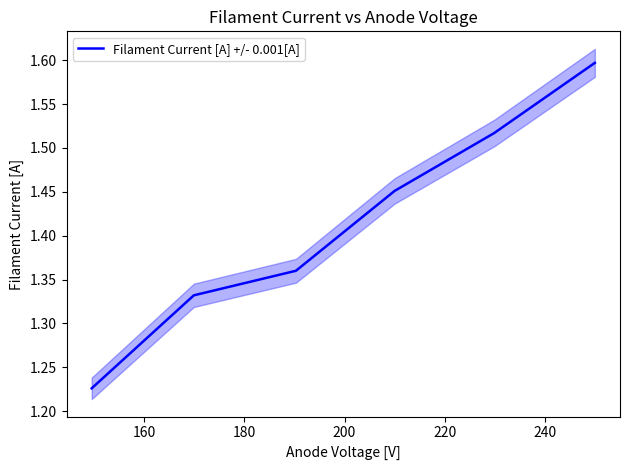

True or false: the data has more than 1 interior local peaks.

False